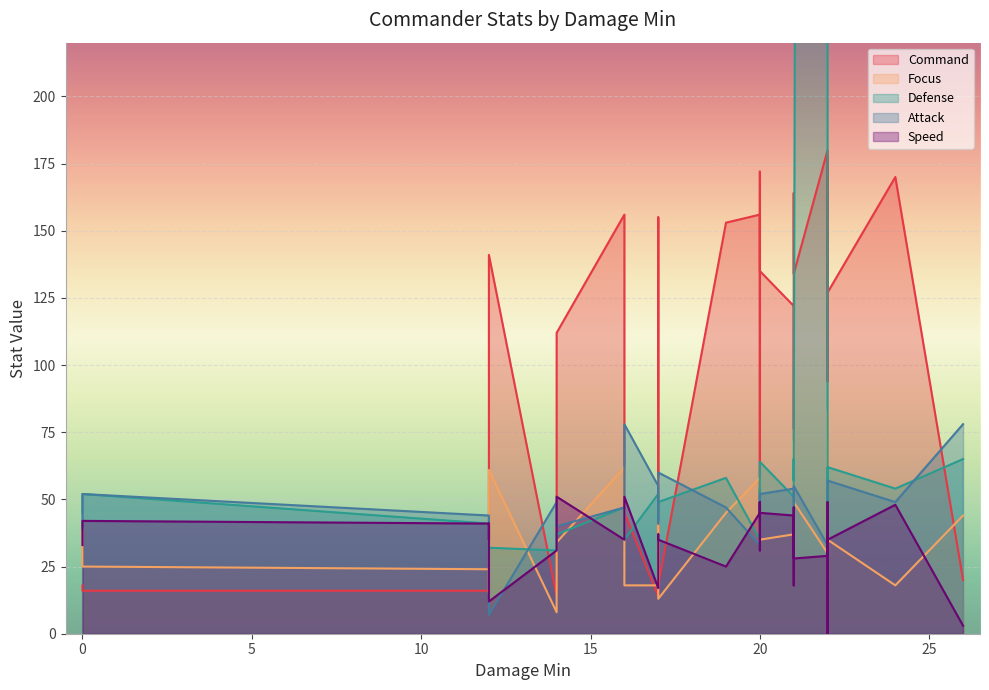

The Focus series shows 18 at 16. True or false?

True